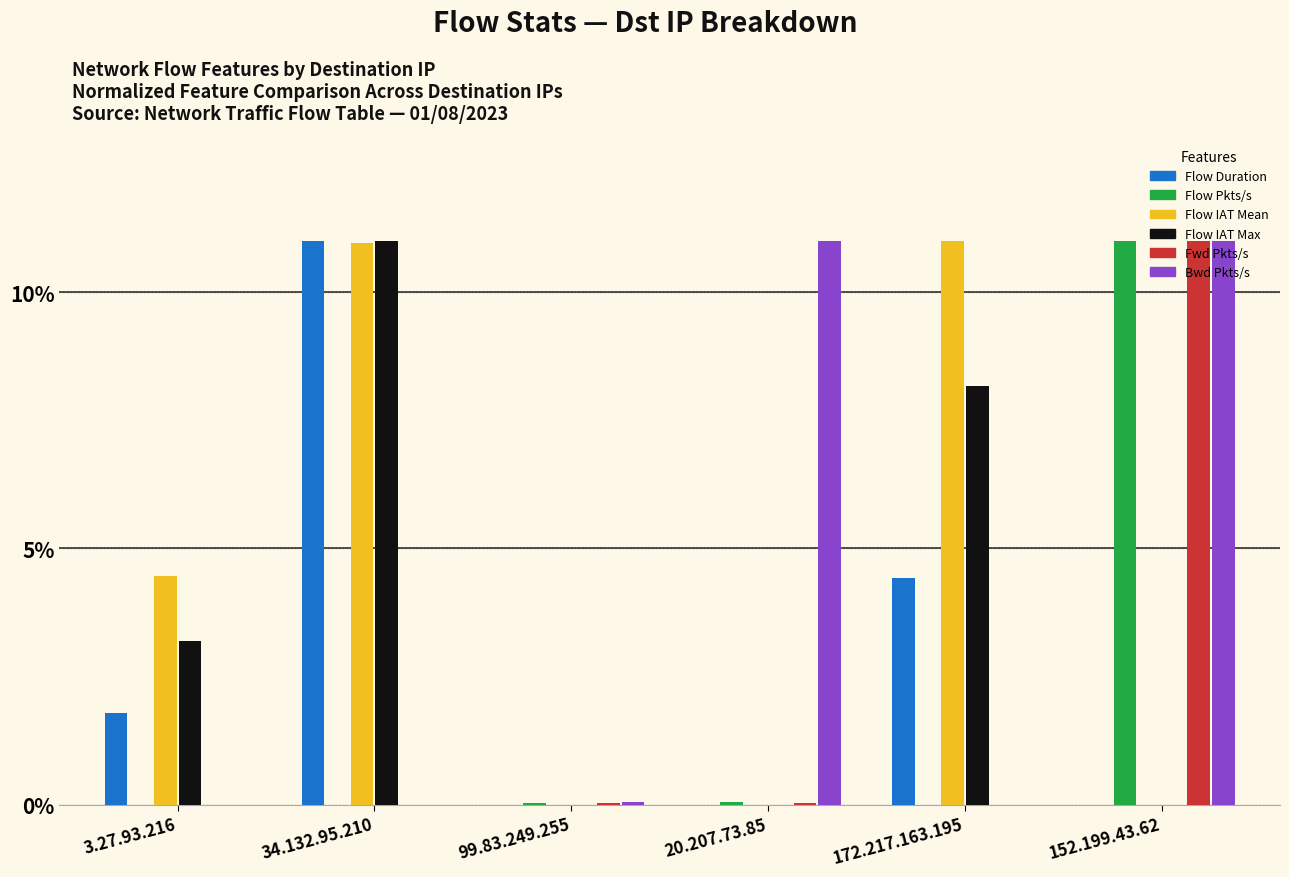

Is it true that Fwd Pkts/s equals -5.1 at 172.217.163.195?

False